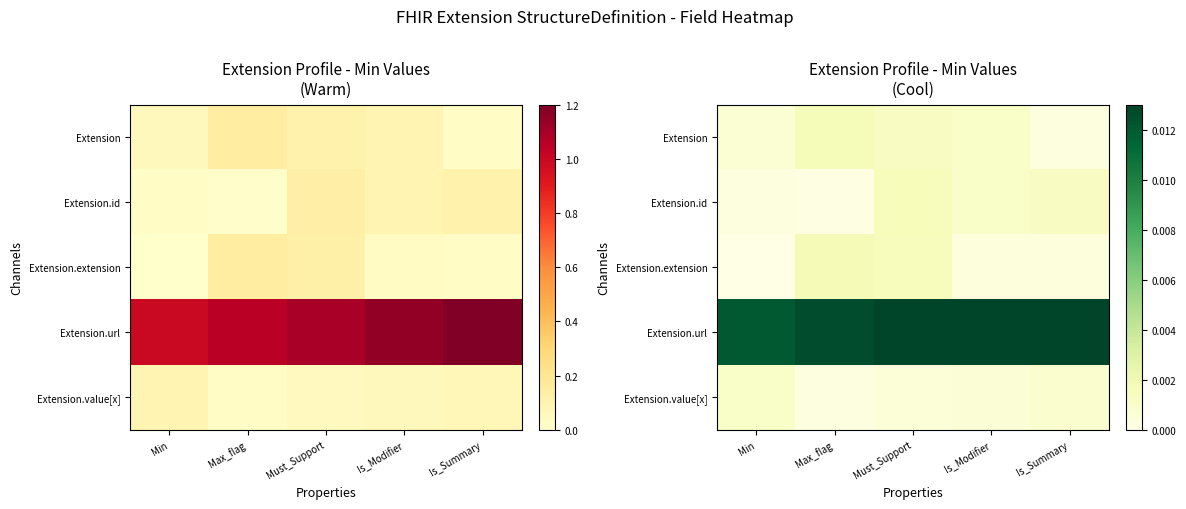

Which label corresponds to the largest value in the chart?

Is_Summary